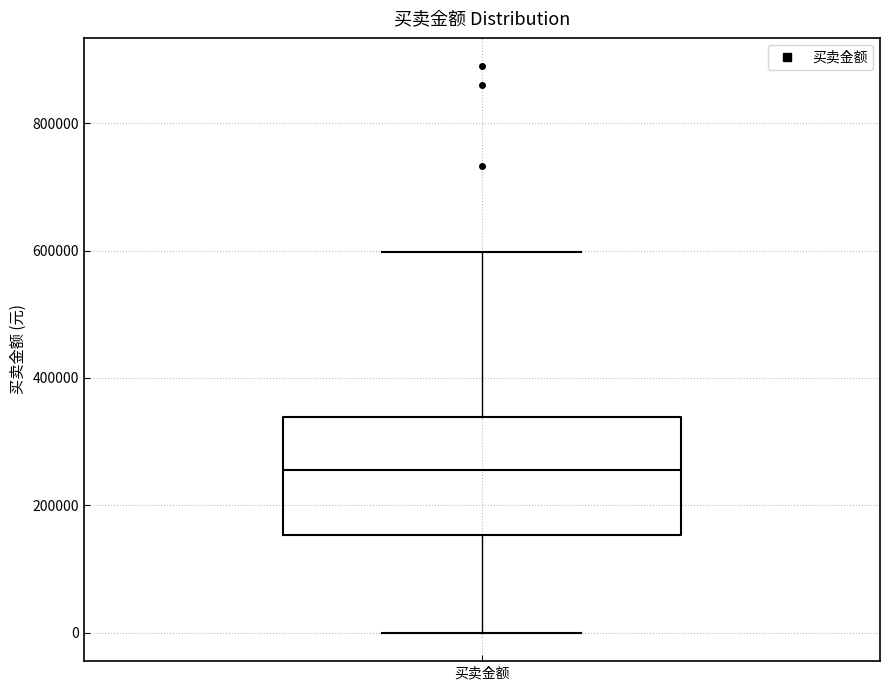

Where does the upper whisker of the box for 买卖金额 end on the y-axis? The values are not printed on the chart, so give them approximately, as read against the axis.

600000